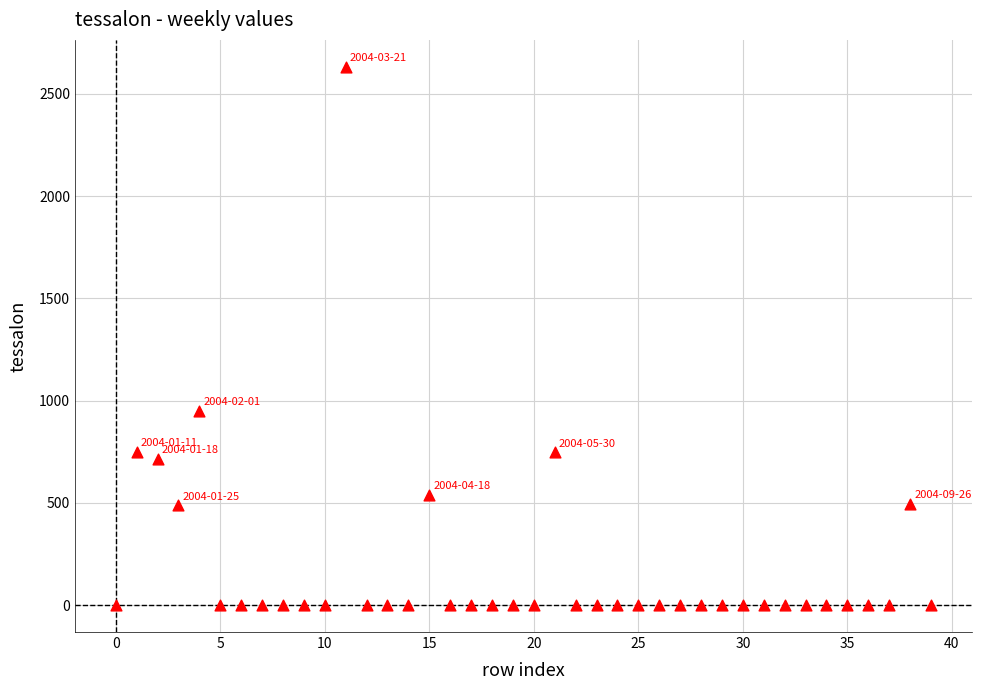

What Y value in the scatter plot is closest to 1315?

949.6